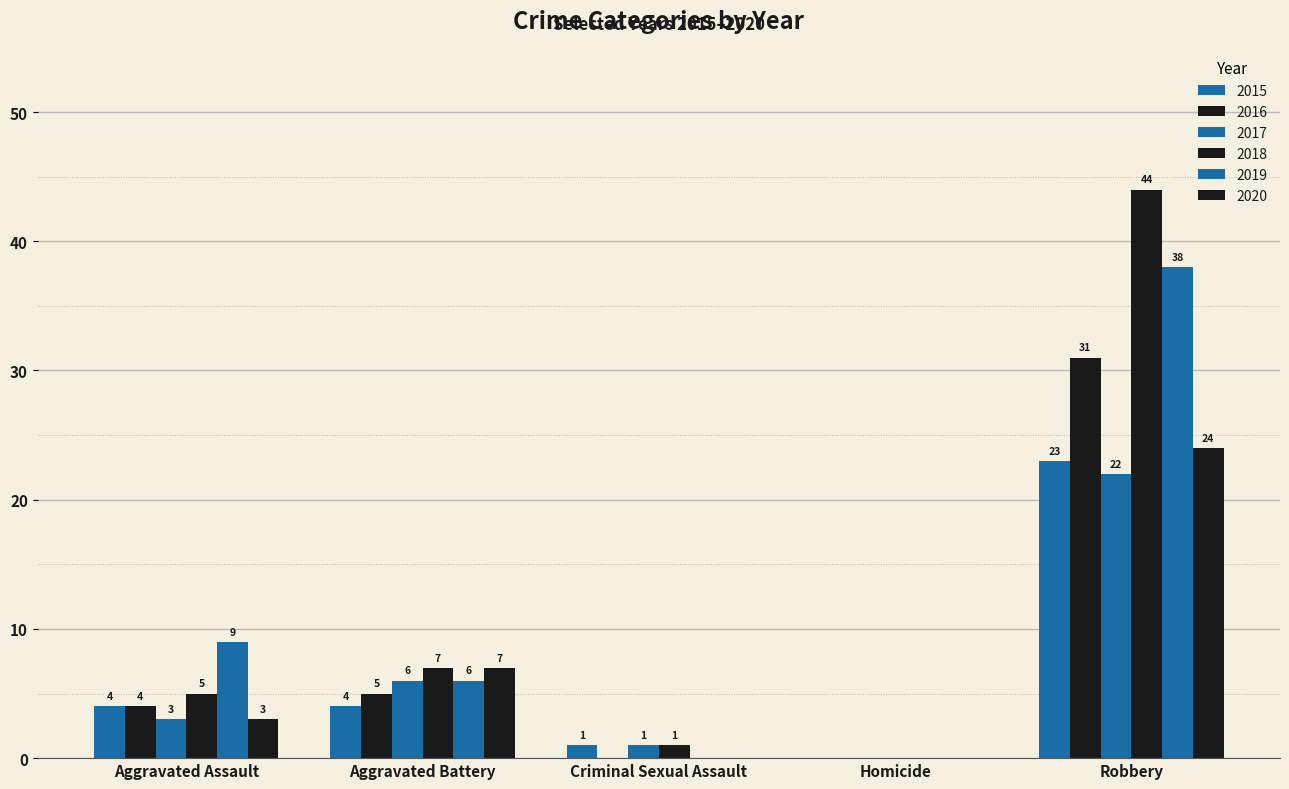

True or false: 2017 has a value of 3 at Aggravated Assault.

True